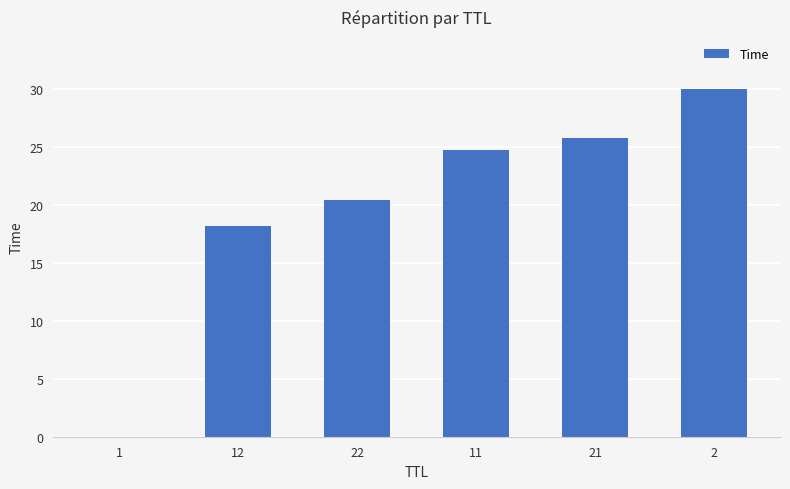

What is the change in value from 22 to 2?

+9.6